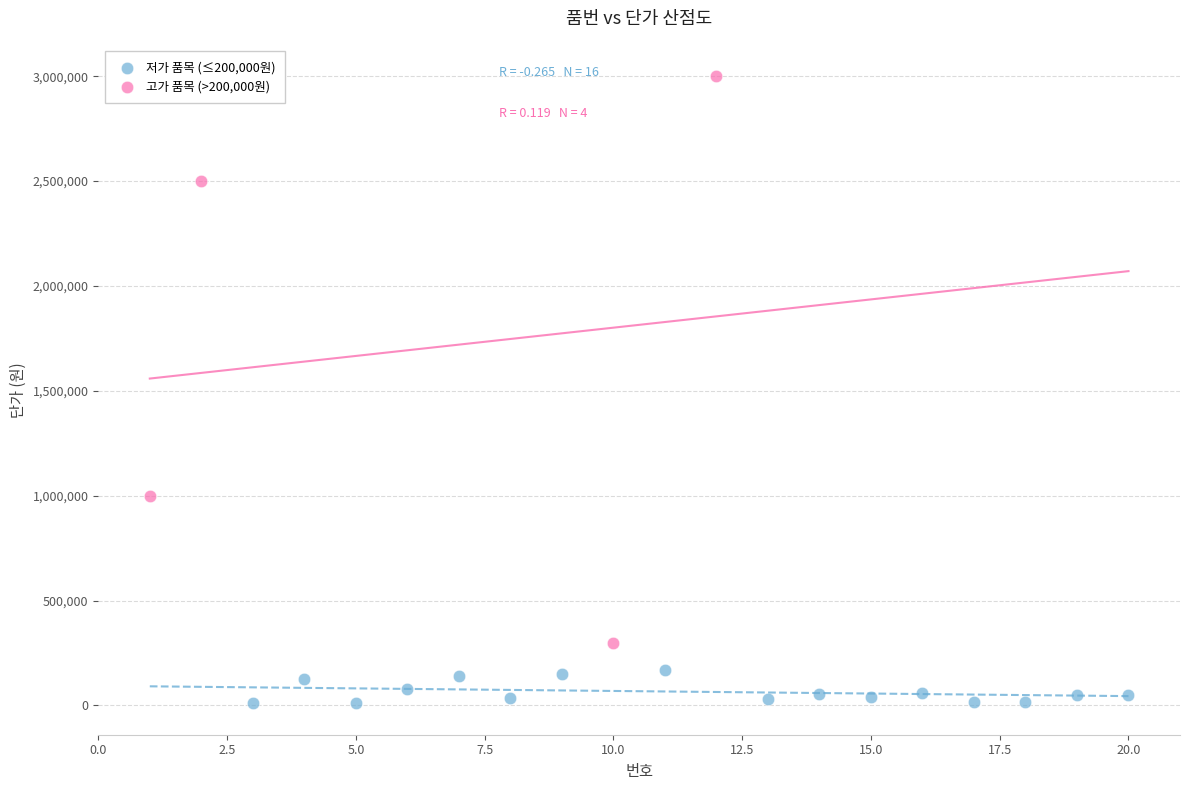

Which series reaches the minimum Y coordinate?

저가 품목 (≤200,000원)